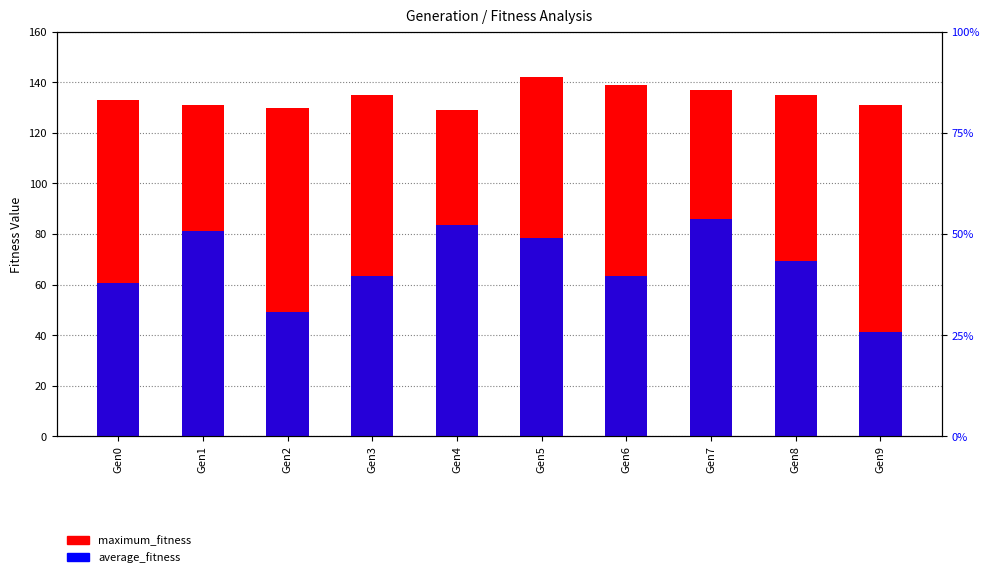

List the series in order of their peak value, highest first.

maximum_fitness, average_fitness